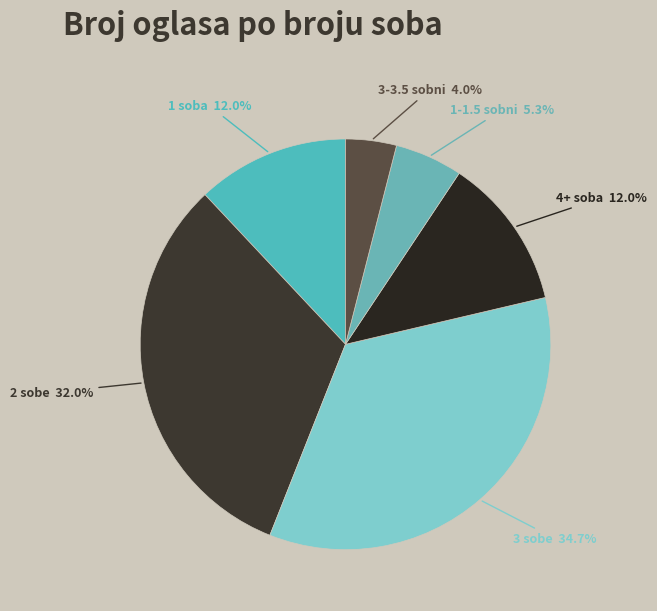

To the nearest percent, what is the average slice percentage?

17%